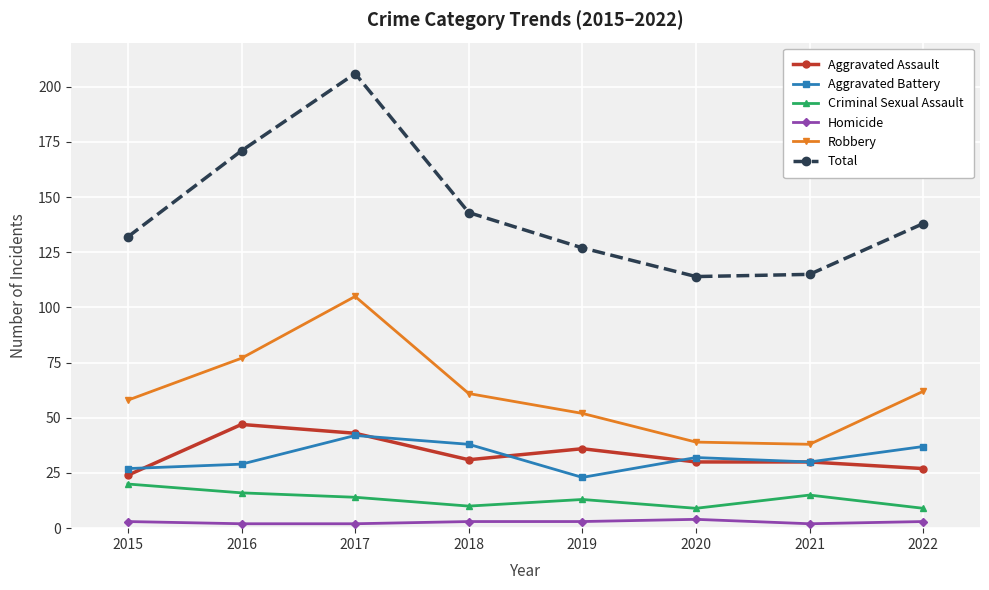

What is the difference between the Aggravated Battery values at 2019 and 2015?

4